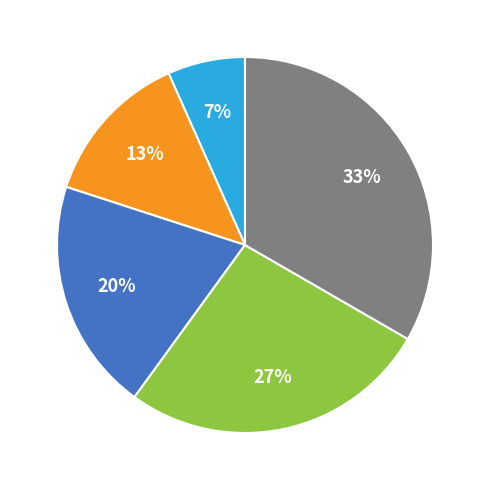

To the nearest percent, what is the average slice percentage?

20%